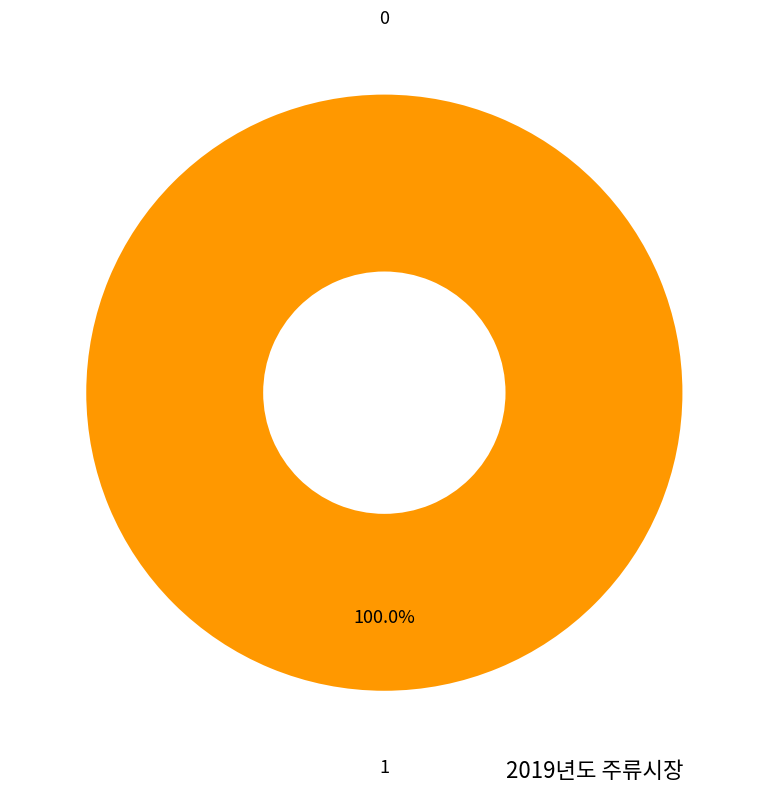

Which slice is the largest?

1